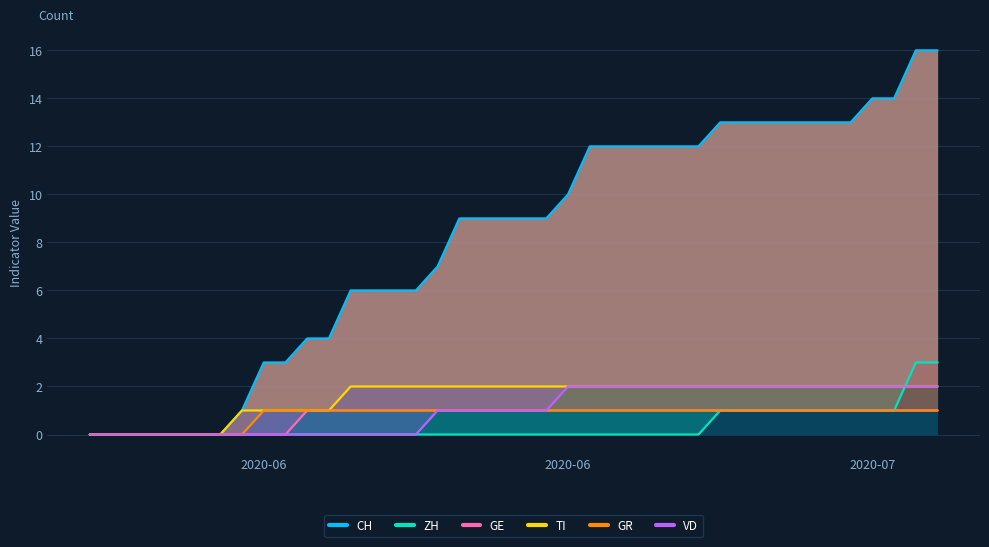

True or false: CH and GE intersect in this chart.

False